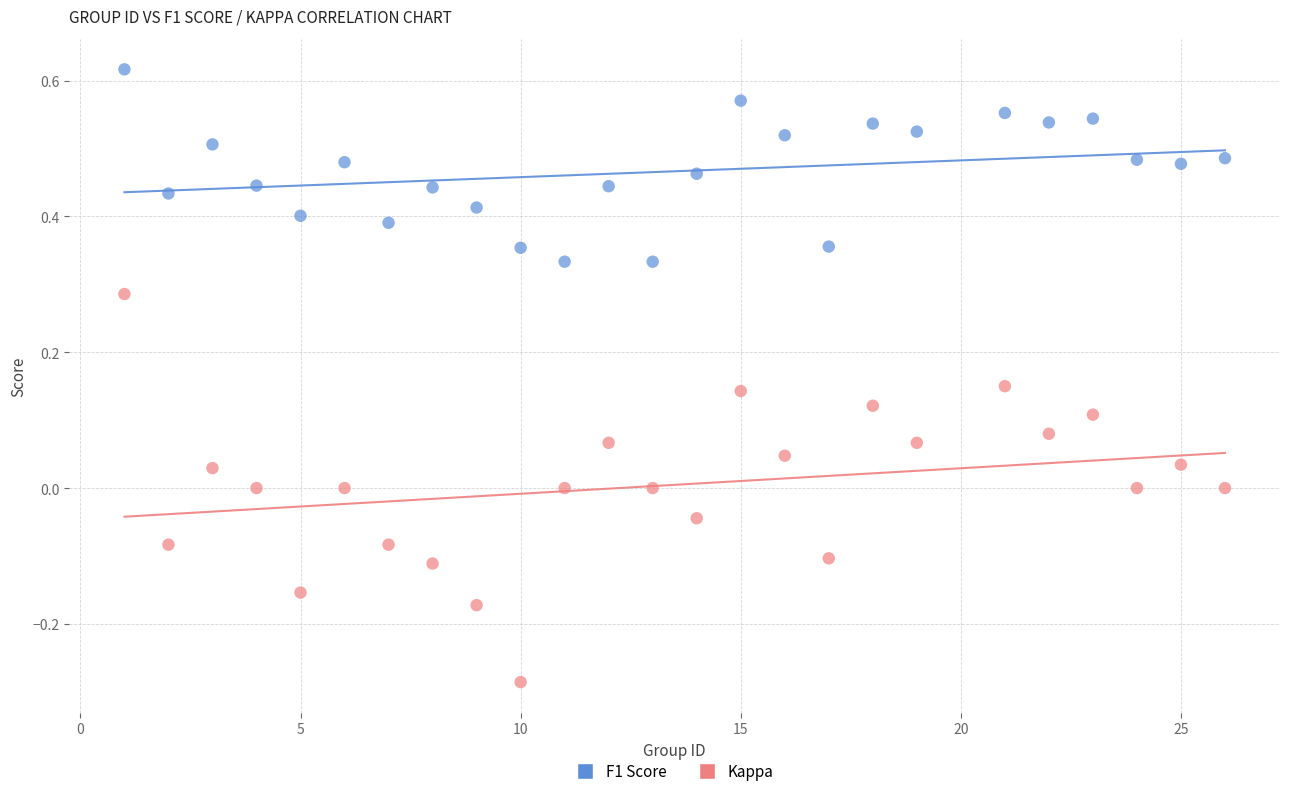

Across all data points, what is the range of Y values (max minus min)?

0.9